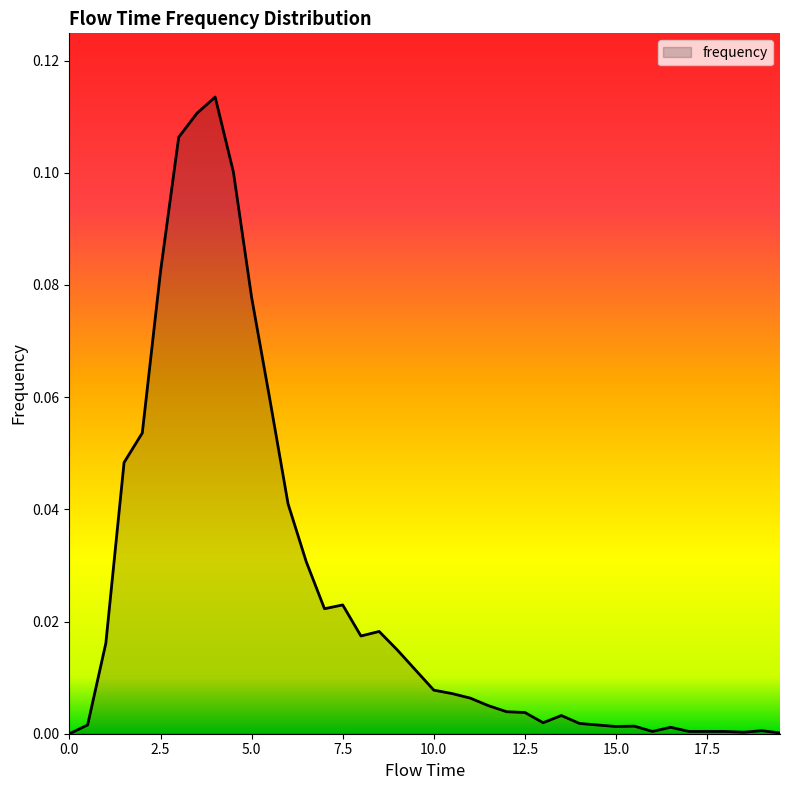

How many points are higher than both their immediate neighbors (excluding endpoints)?

7